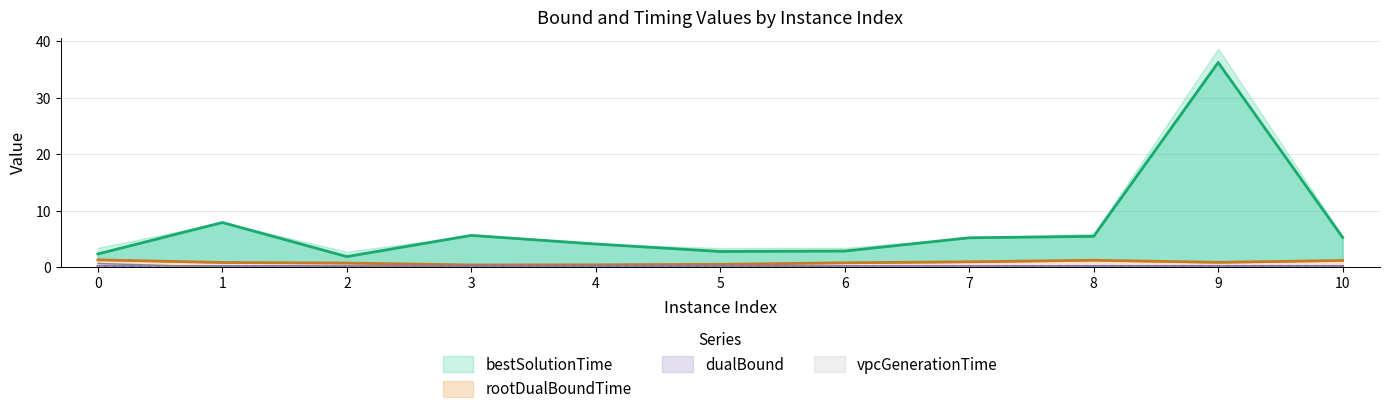

The value of bestSolutionTime at 1 is 13.5. True or false?

False